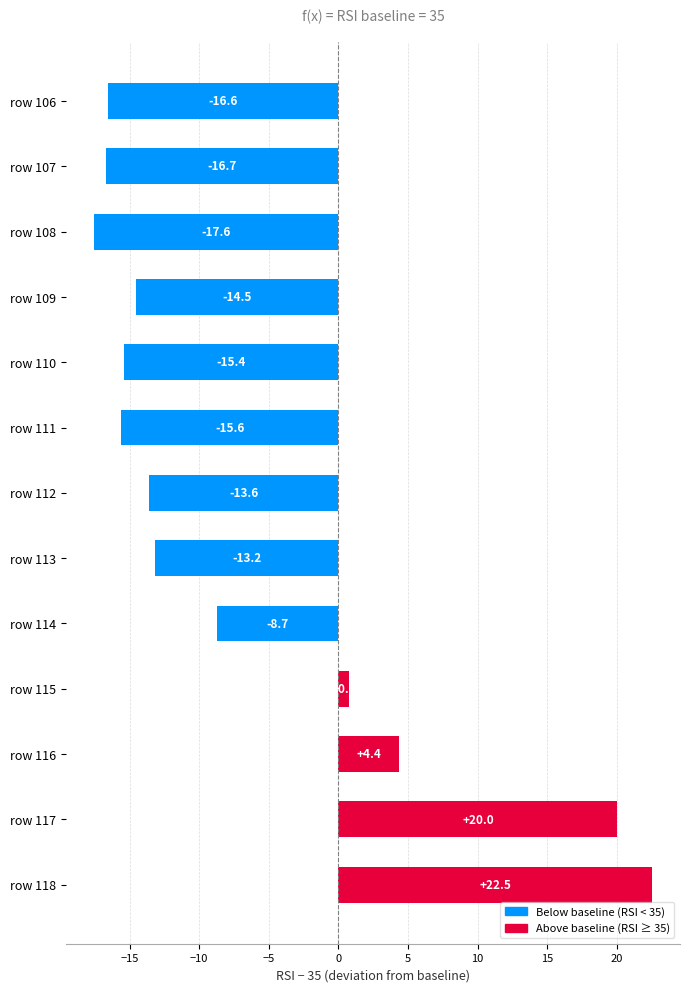

Reading top to bottom, extract all data points from this chart.

row 106=-16.6	row 107=-16.7	row 108=-17.6	row 109=-14.5	row 110=-15.4	row 111=-15.6	row 112=-13.6	row 113=-13.2	row 114=-8.7	row 115=0.8	row 116=4.4	row 117=20.0	row 118=22.5